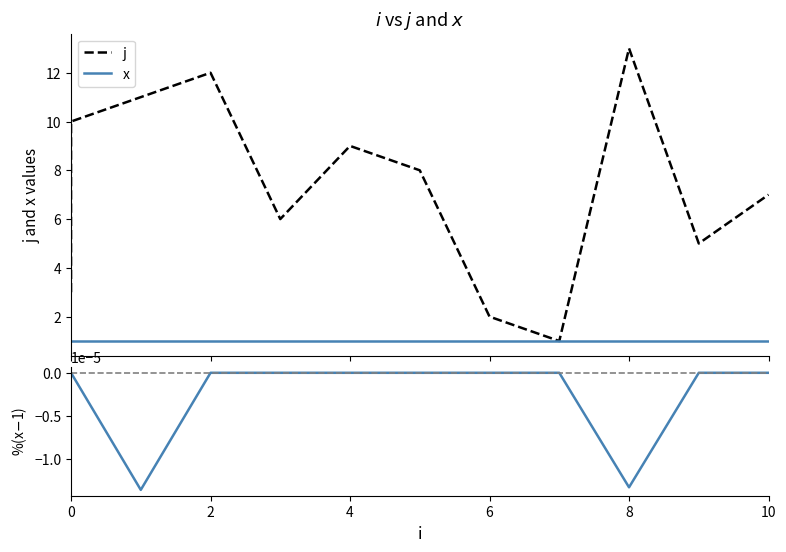

The %(x-1)*100 series shows -0.0 at 10. True or false?

False